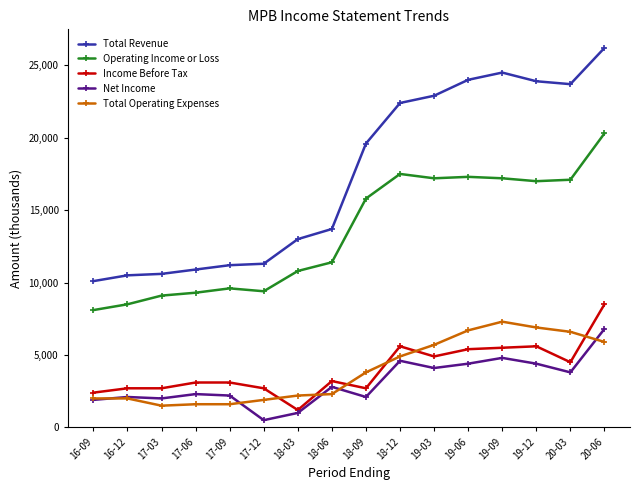

At 18-12, list the series in order from smallest to largest.

Net Income, Total Operating Expenses, Income Before Tax, Operating Income or Loss, Total Revenue